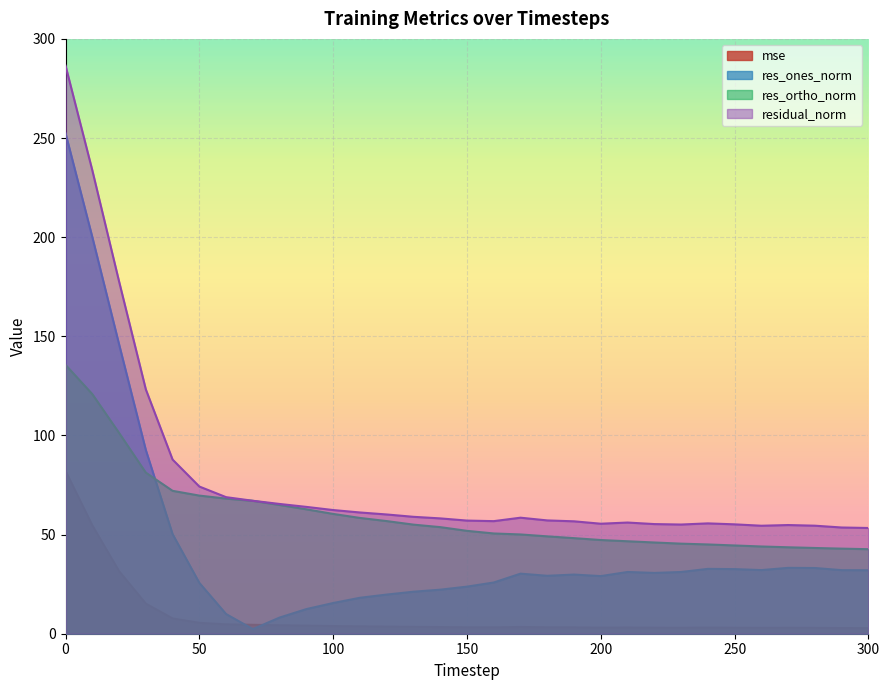

At which label does residual_norm reach its minimum?

300